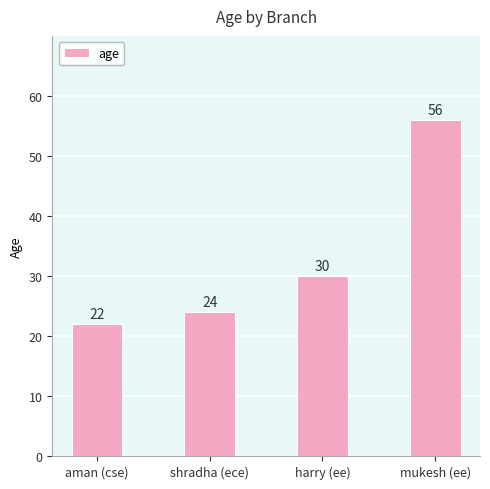

What is the greatest value displayed?

56